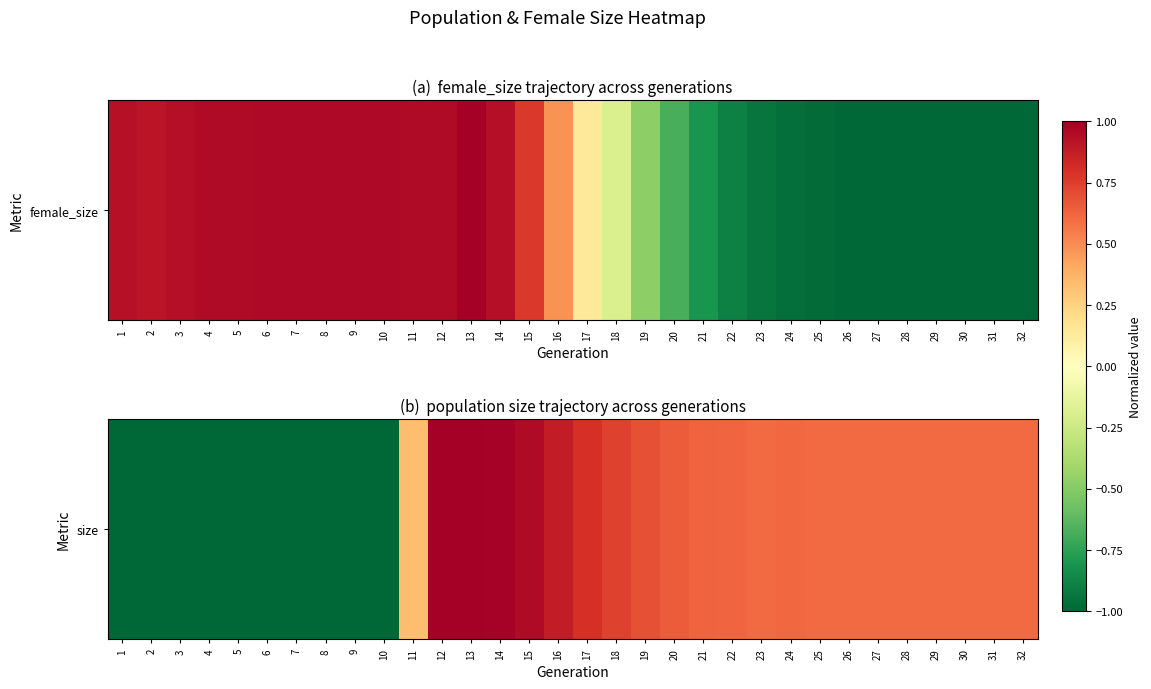

The chart shows a value of 0.2 at 15. True or false?

False